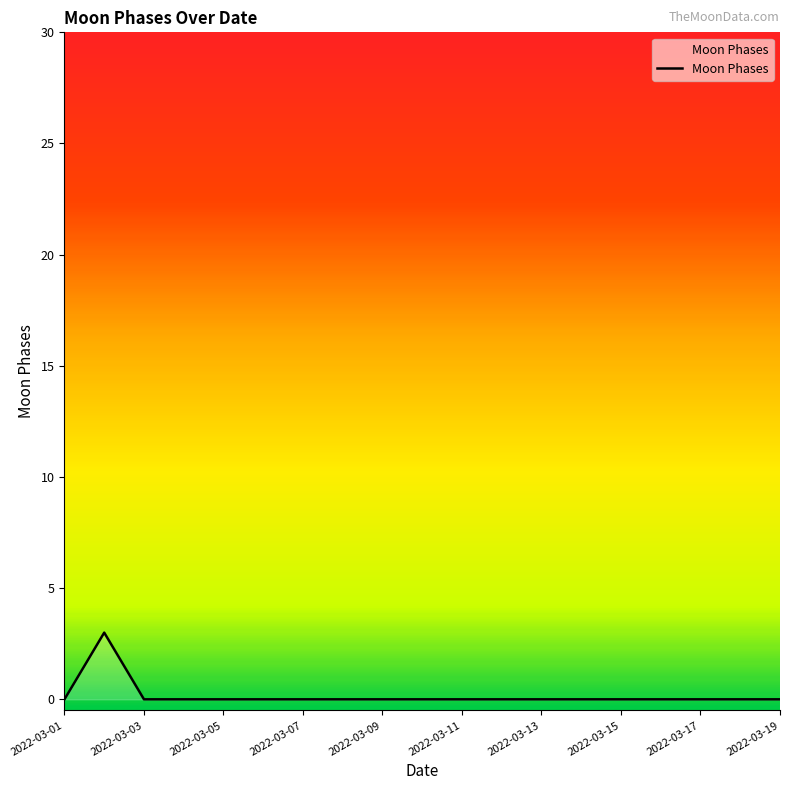

What is the maximum value shown in the chart?

3